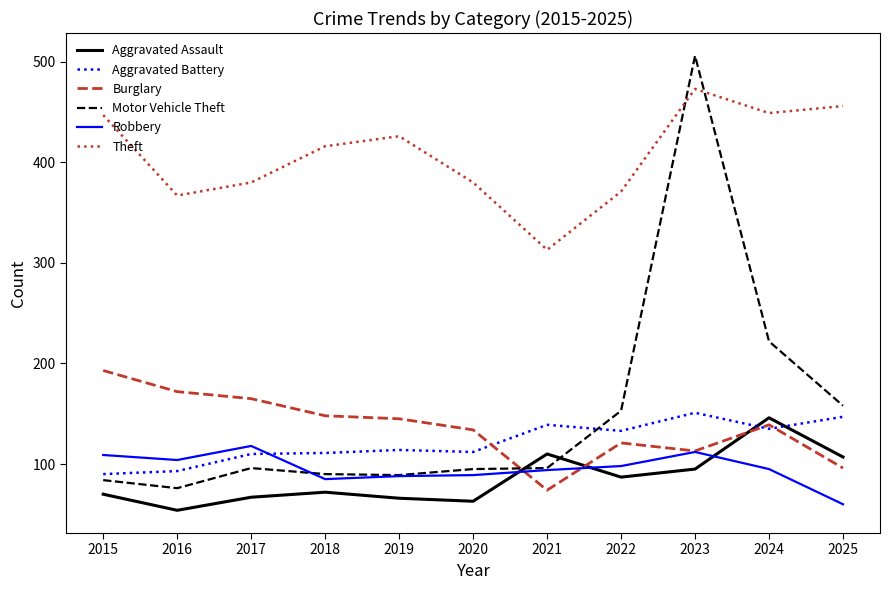

The Motor Vehicle Theft series shows 232 at 2022. True or false?

False